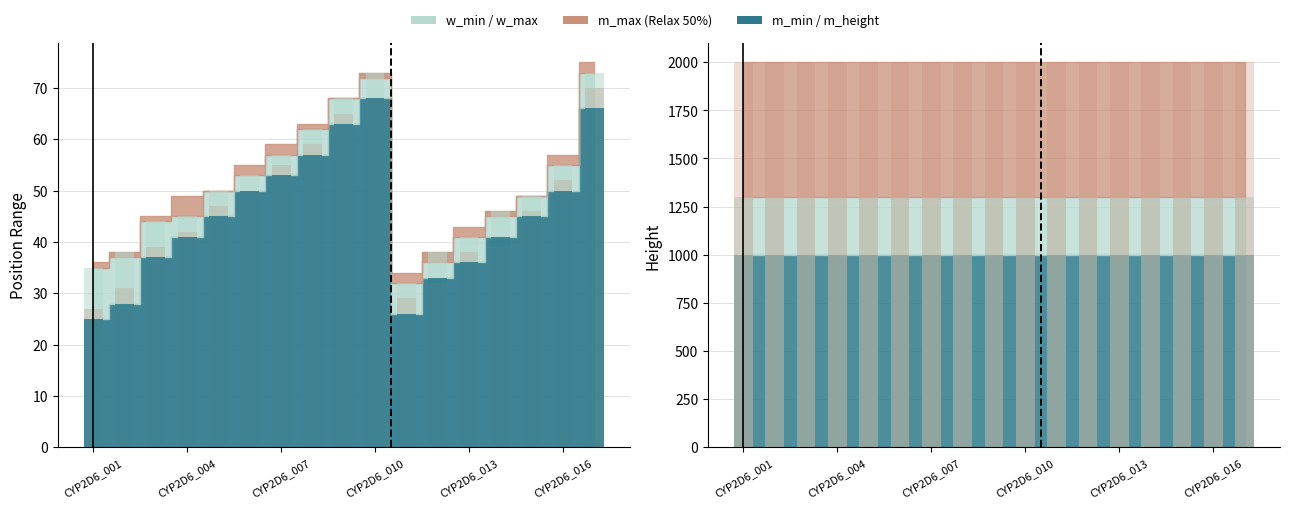

What is the value of the w_max bar at the 9th from the left?

68